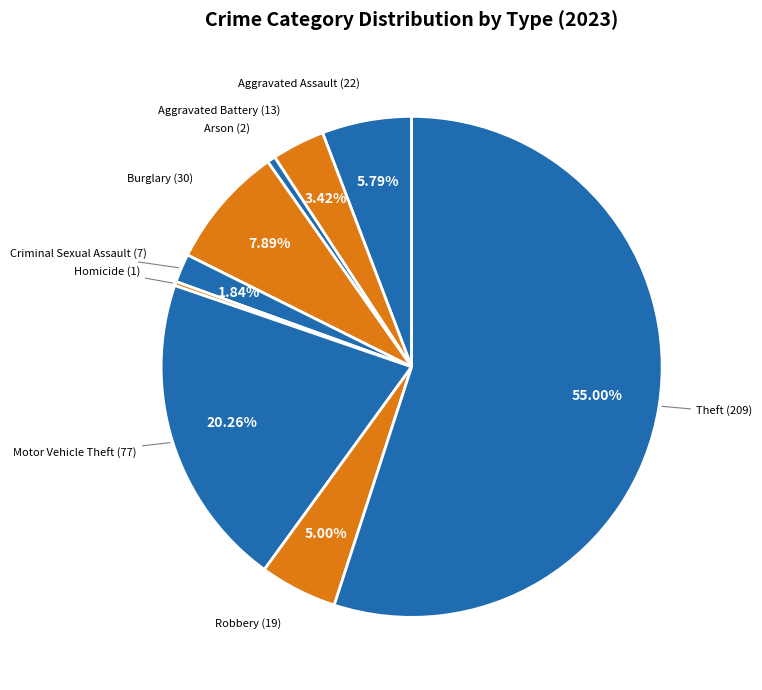

Which slice is the largest?

Theft